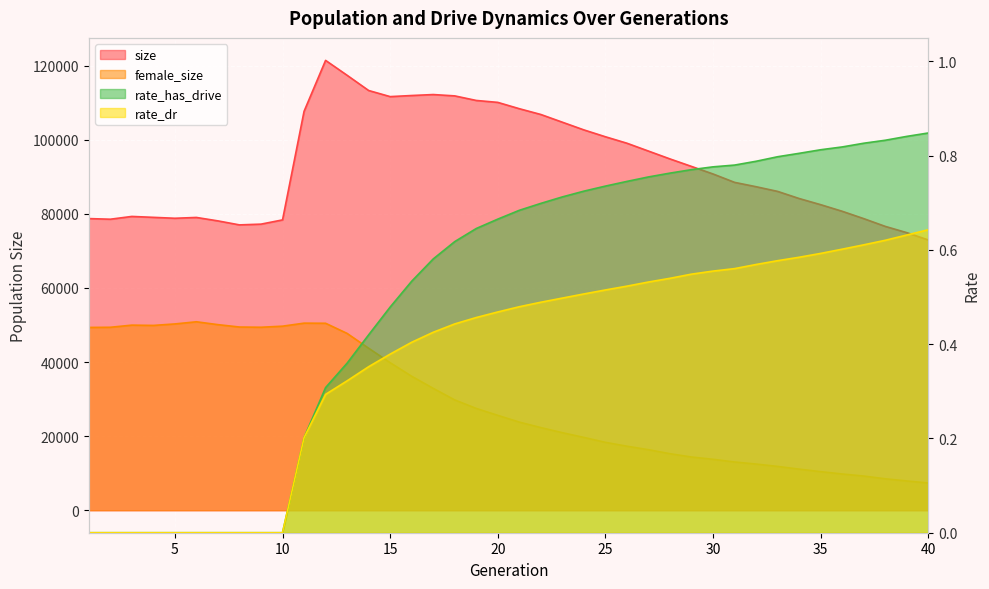

What is the spread (max minus min) of values at 10?

78383.0